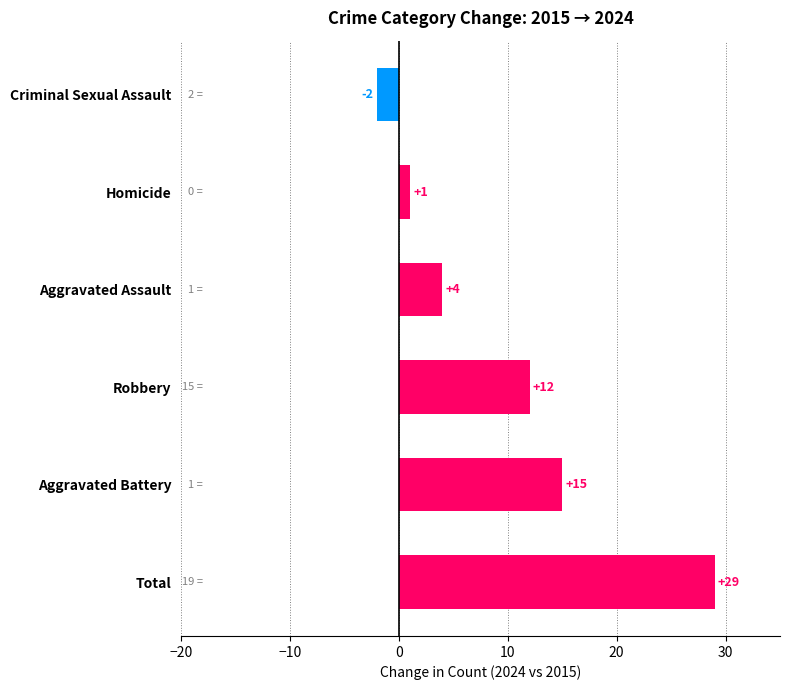

What is the difference between the maximum and second lowest values?

28